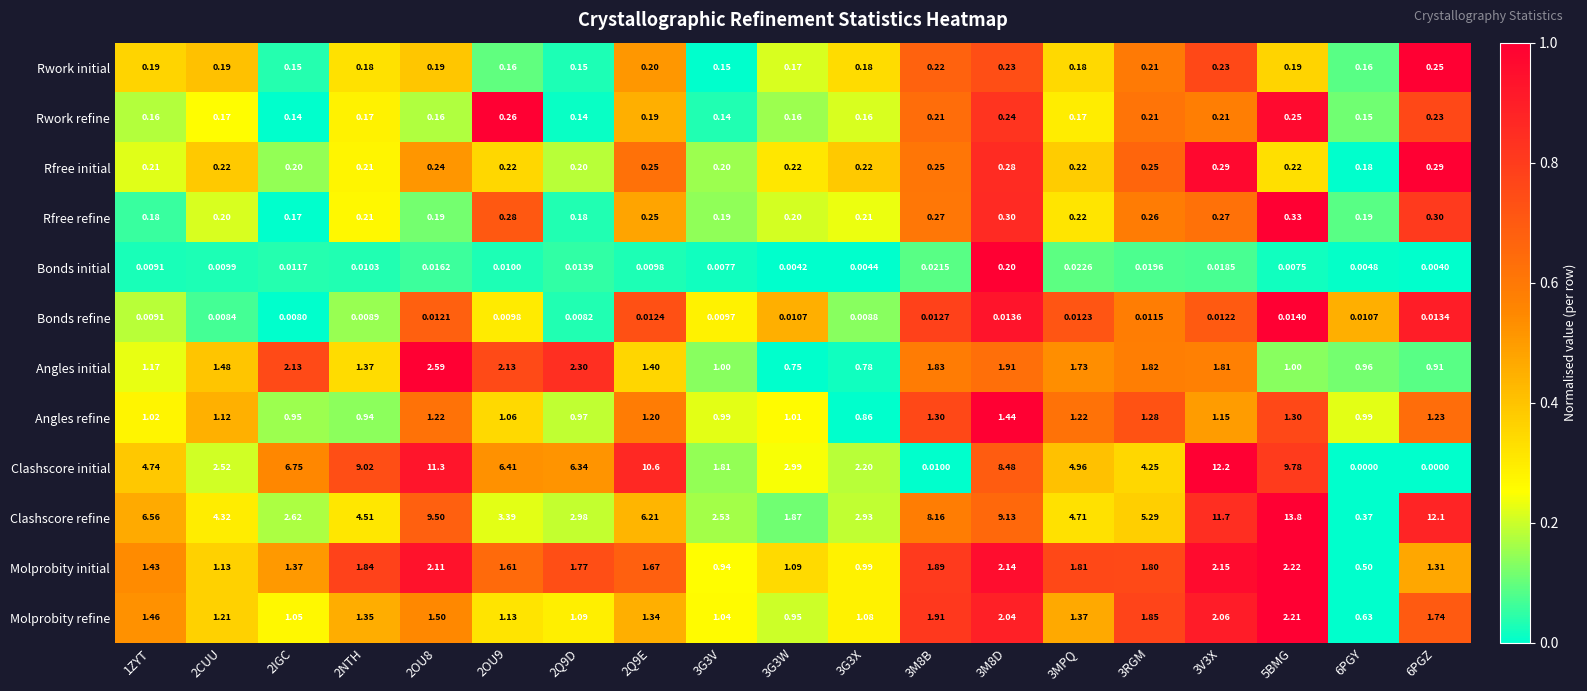

Is the value of Rfree initial at 2NTH greater than the value of Molprobity initial at 3G3V?

No